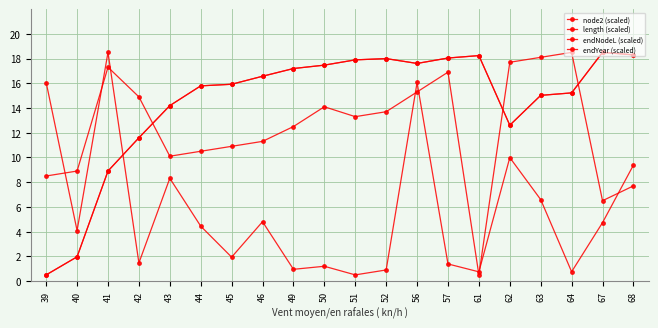

At 52, list the series in order from largest to smallest.

endNodeL (scaled), endYear (scaled), node2 (scaled), length (scaled)